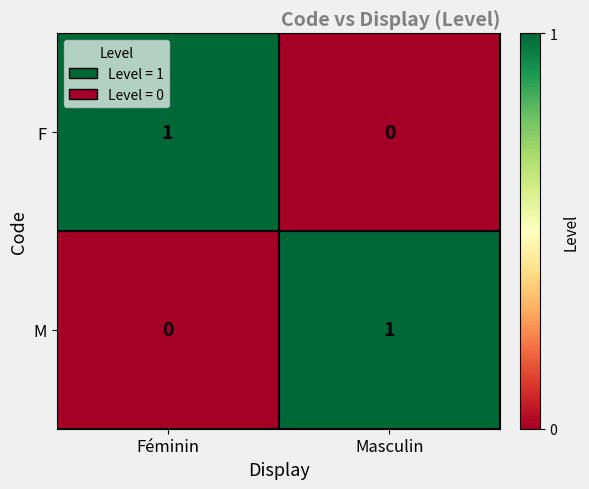

The F series shows 0 at Masculin. True or false?

True